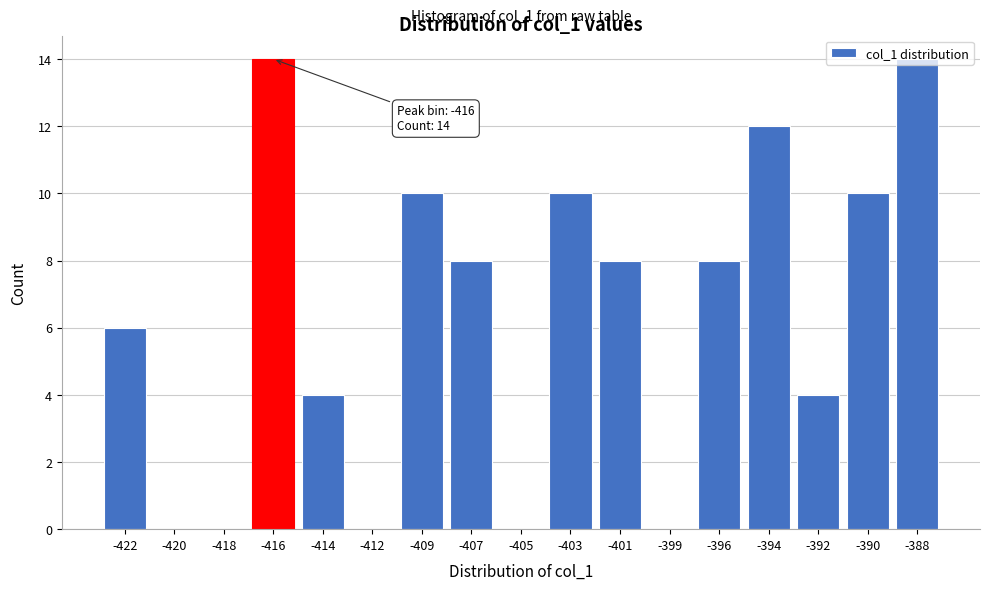

What is the sum of all values?

108